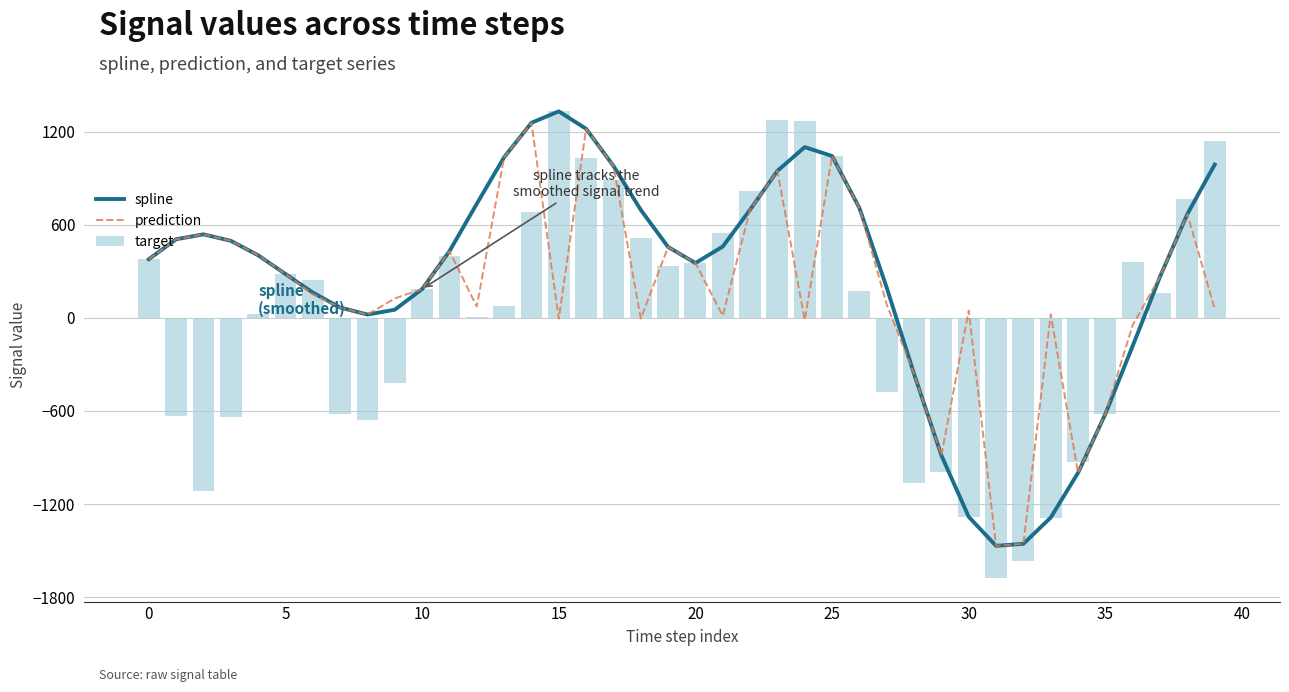

What is the spread (max minus min) of values at 37?

102.7